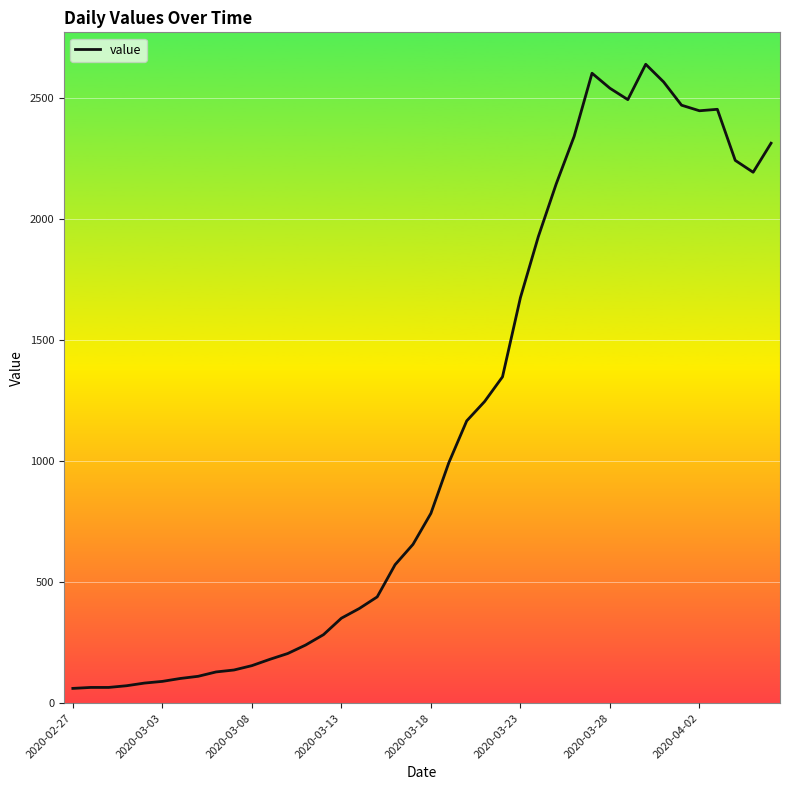

What is the greatest value displayed?

2639